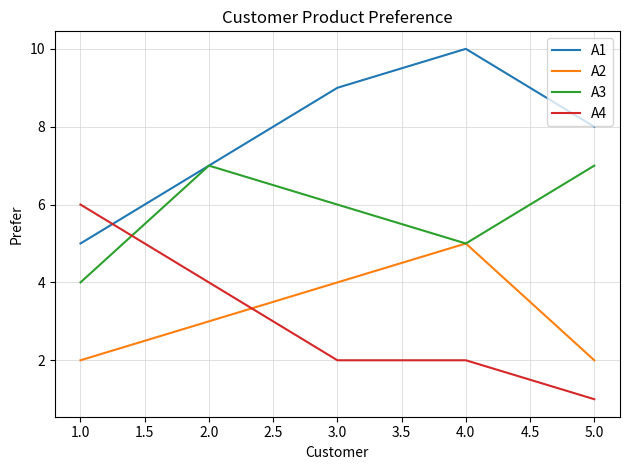

List the series in order of their peak value, highest first.

A1, A3, A4, A2